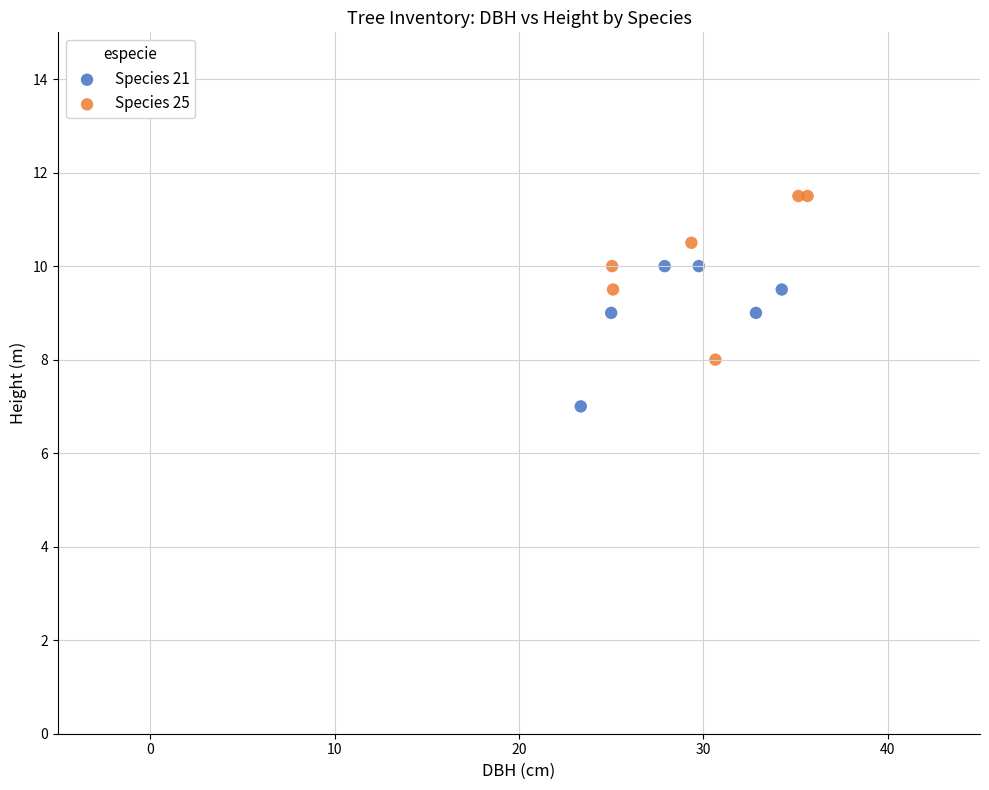

Which series contains the highest Y value?

Species 25